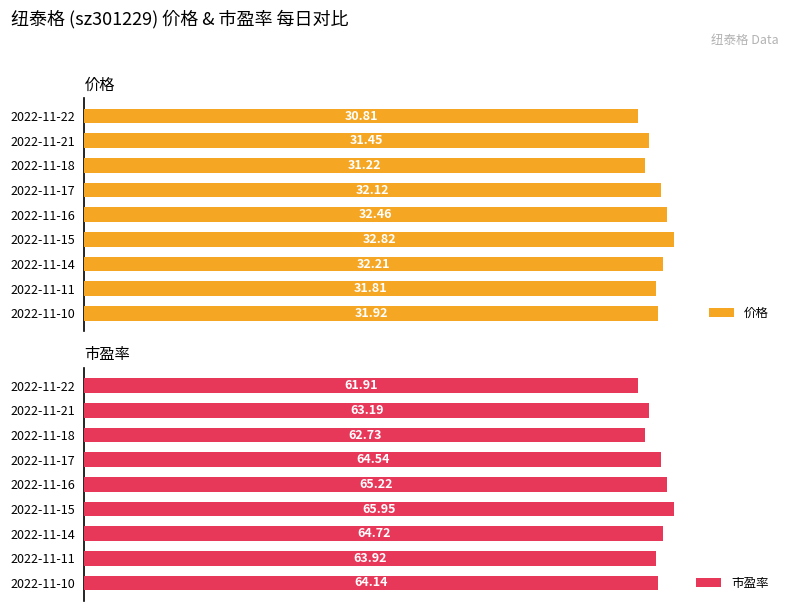

Rank the categories by 价格 value from highest to lowest.

2022-11-15, 2022-11-16, 2022-11-14, 2022-11-17, 2022-11-10, 2022-11-11, 2022-11-21, 2022-11-18, 2022-11-22